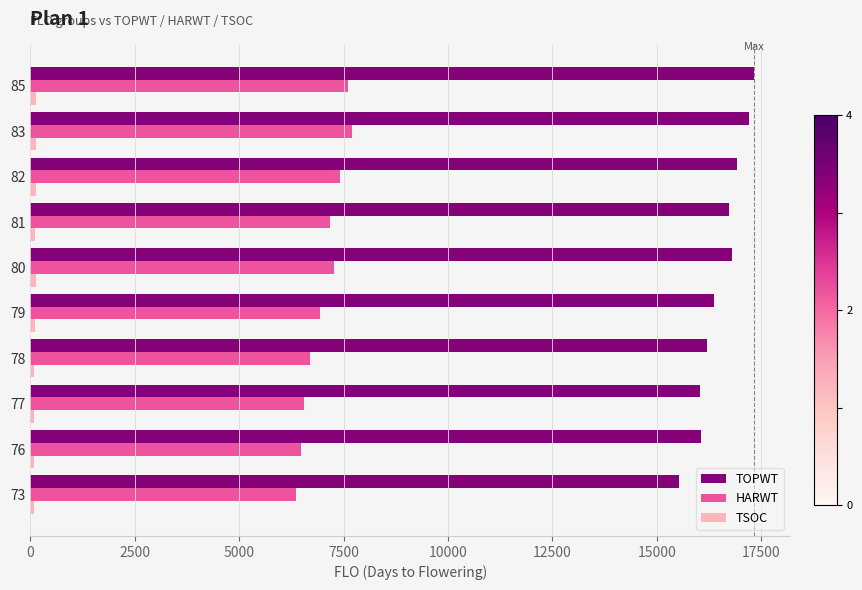

What is the average value of the HARWT series?

7019